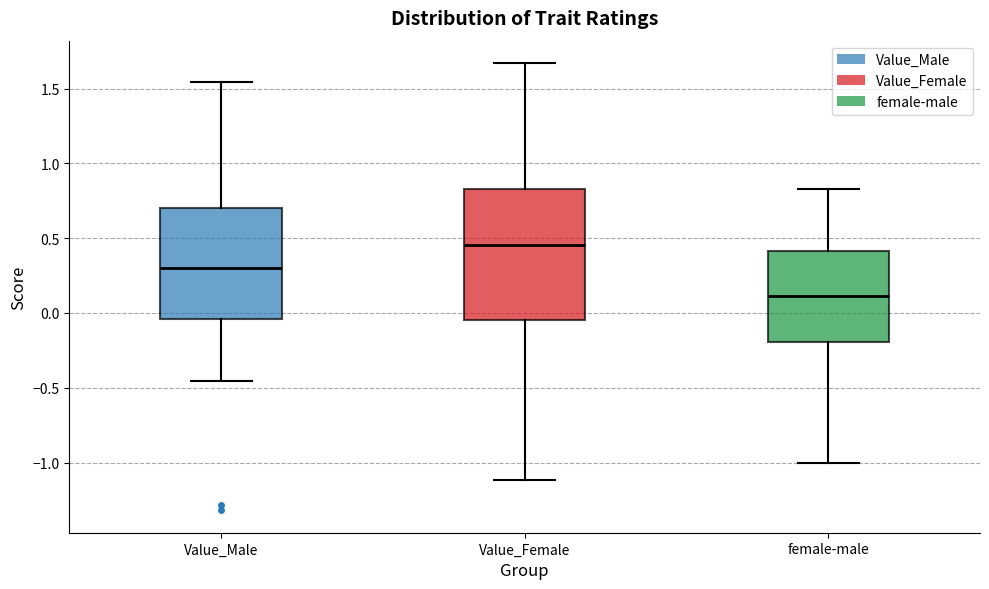

Reading left to right, transcribe this box plot: for each box, give where its median line is, the range the box spans, and where its two whiskers end, as read against the y-axis. The values are not printed on the chart, so give them approximately, as read against the axis.

Value_Male: median 0.30, box -0.05 to 0.70, whiskers -0.45 to 1.55
Value_Female: median 0.45, box -0.05 to 0.85, whiskers -1.10 to 1.65
female-male: median 0.10, box -0.20 to 0.40, whiskers -1.00 to 0.85